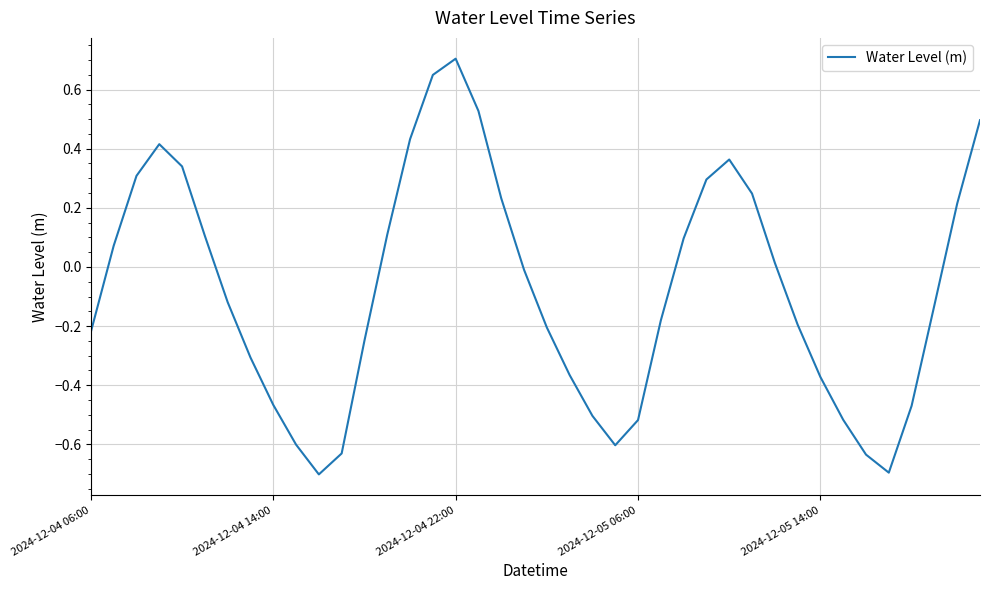

What is the difference between the maximum and minimum values?

1.4